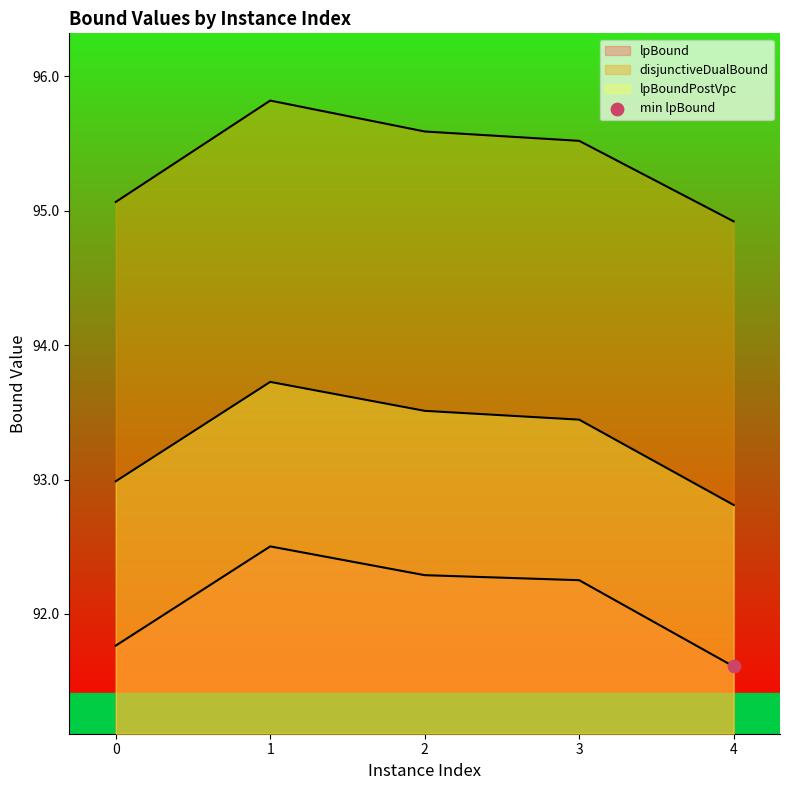

At how many categories does at least one series exceed 94?

5